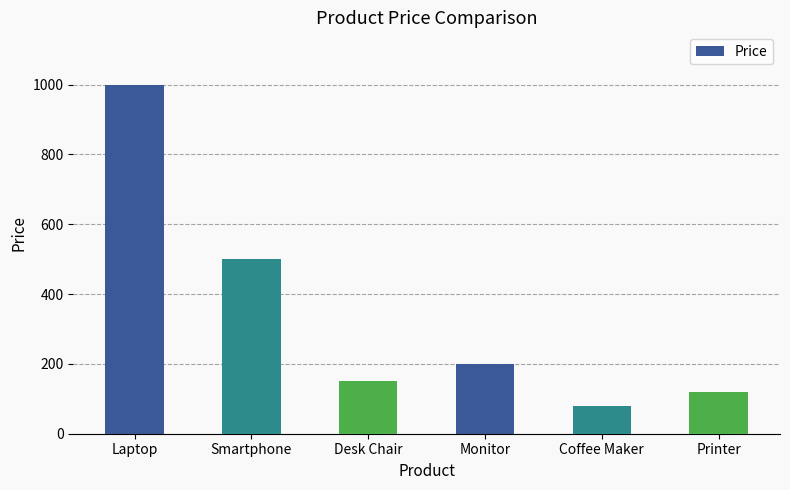

Does the chart contain any negative values?

No